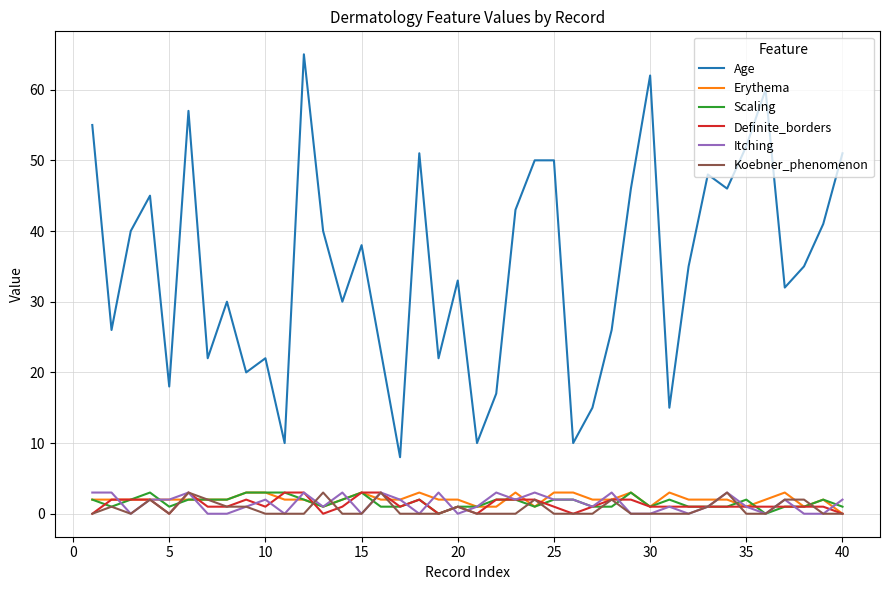

What is the greatest value displayed?

65